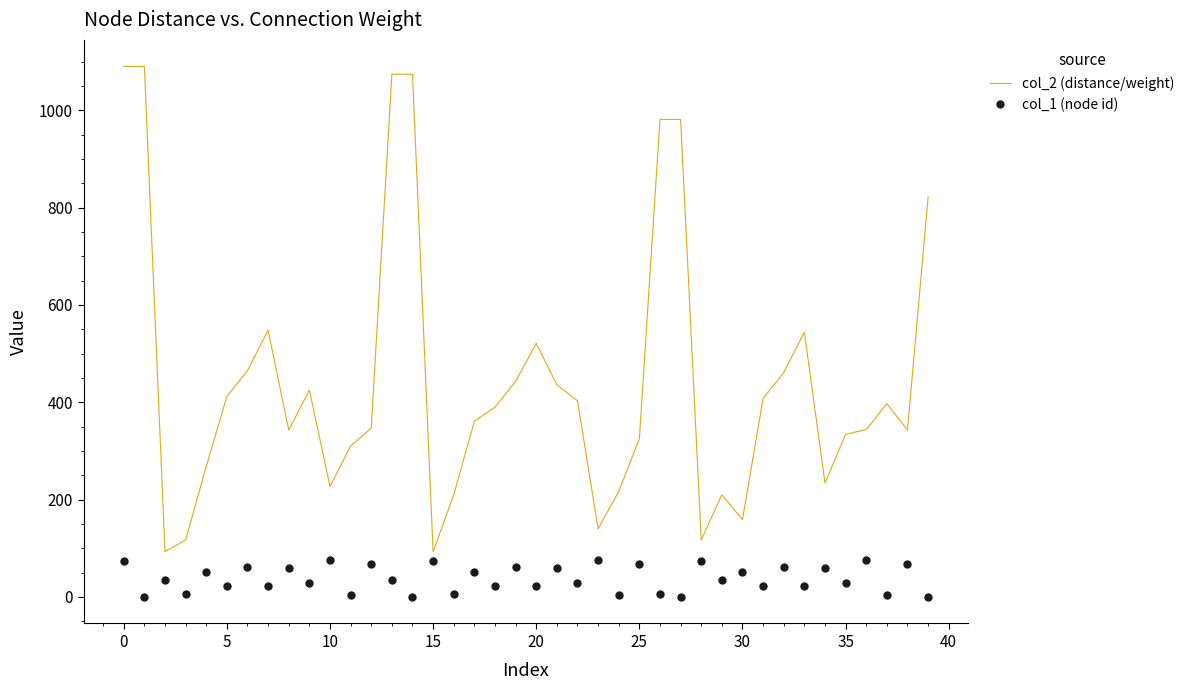

Which series has the largest range (max minus min)?

col_2 (distance/weight)